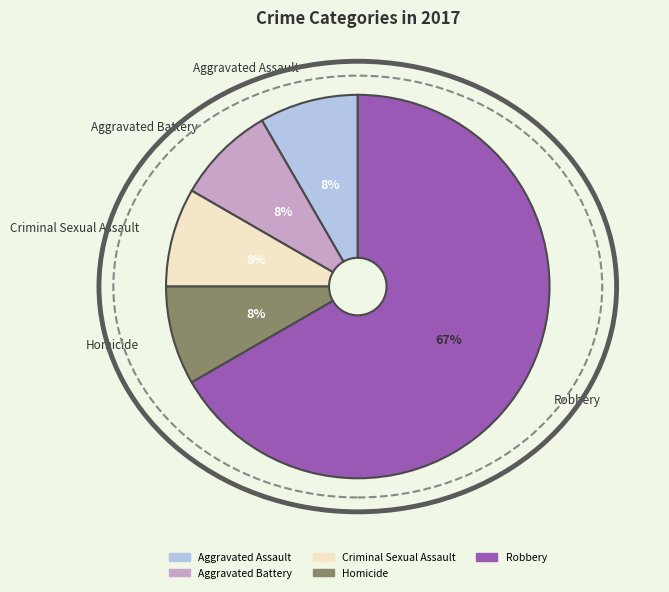

Which slice is the largest?

Robbery